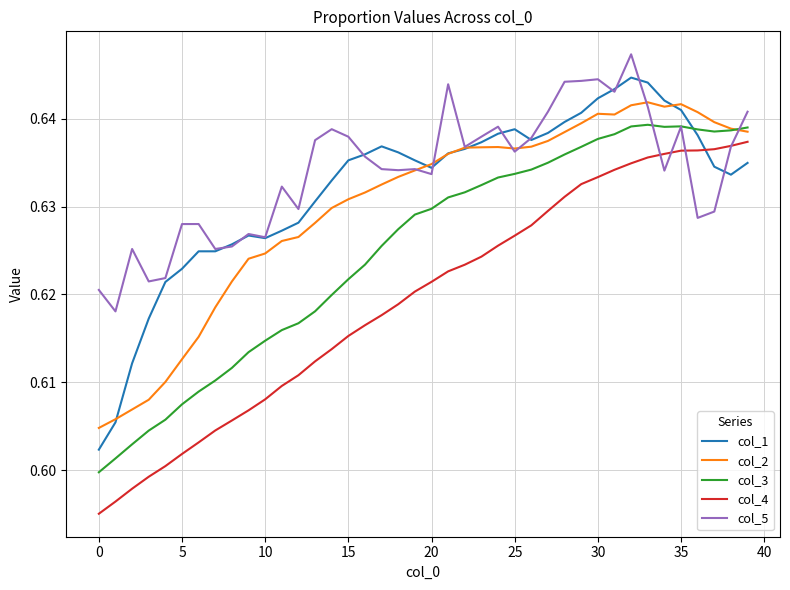

What are all the series names shown in the legend?

col_1, col_2, col_3, col_4, col_5